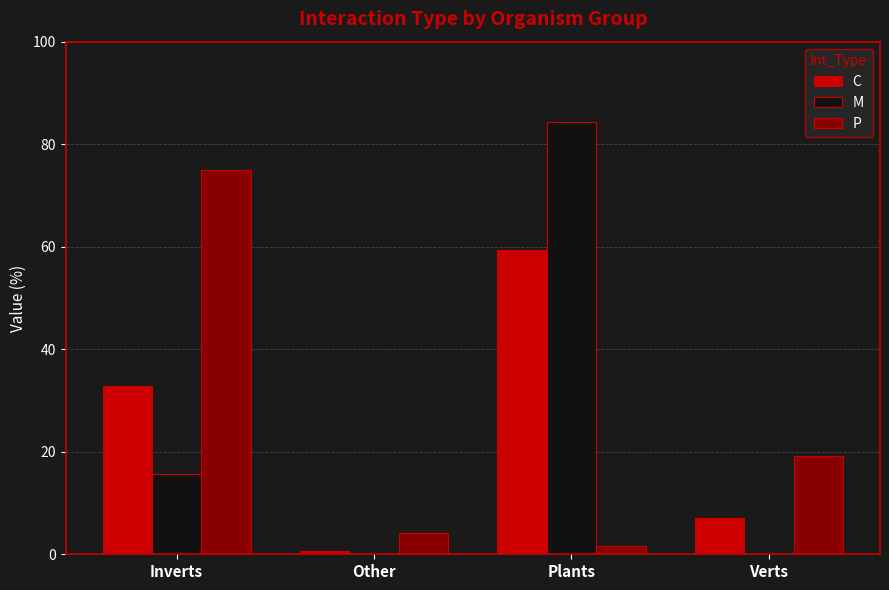

True or false: M has a value of 110.8 at Plants.

False